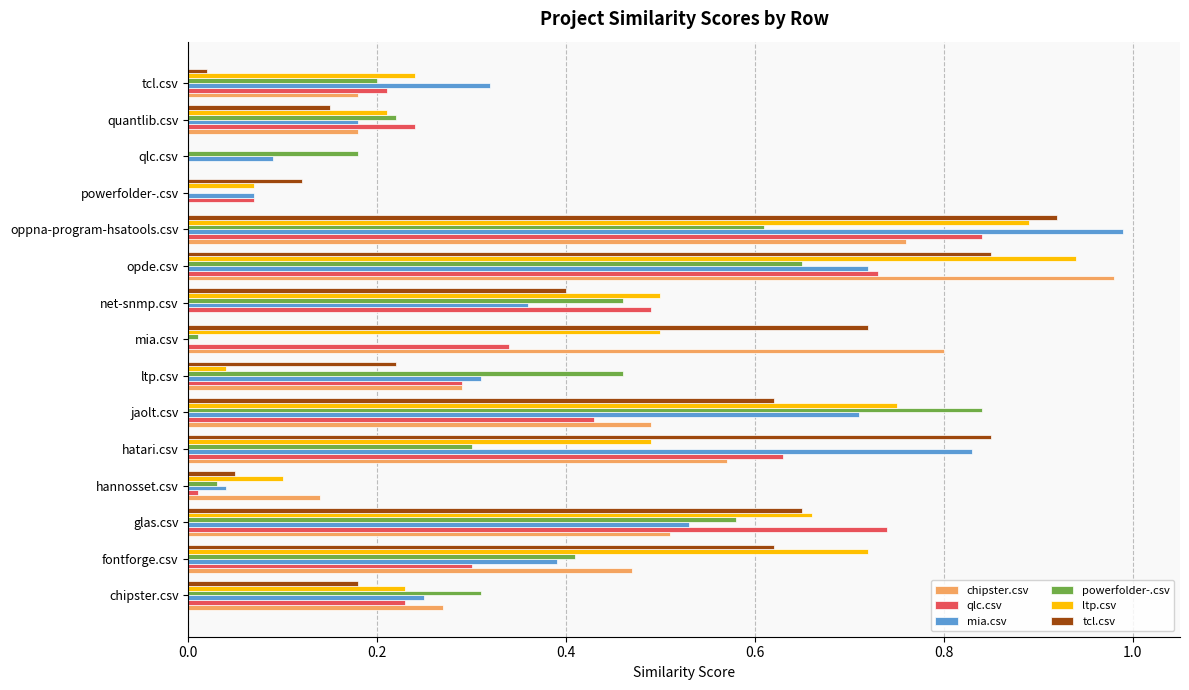

The value of ltp.csv at net-snmp.csv is 0.5. True or false?

True